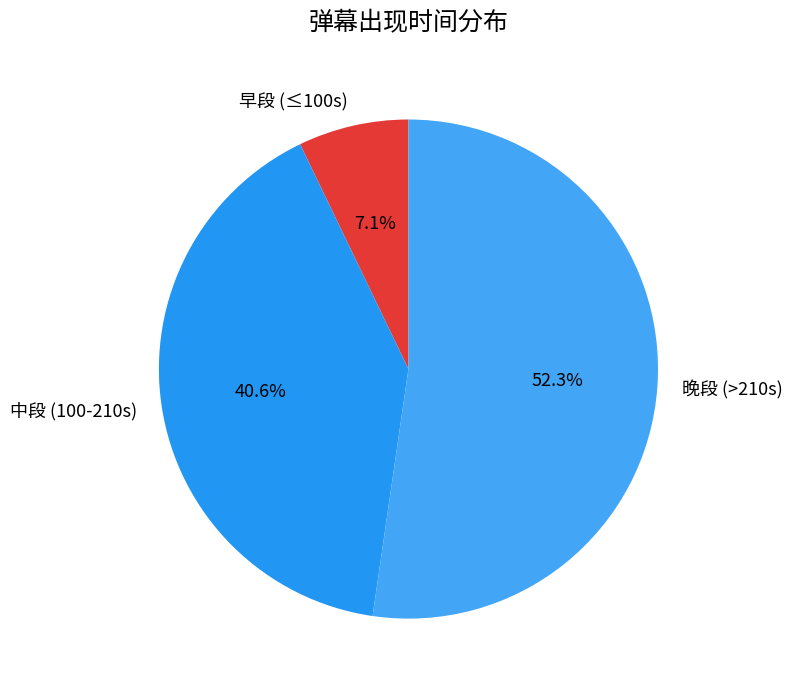

Which has a higher value, 晚段 (>210s) or 中段 (100-210s)?

晚段 (>210s)